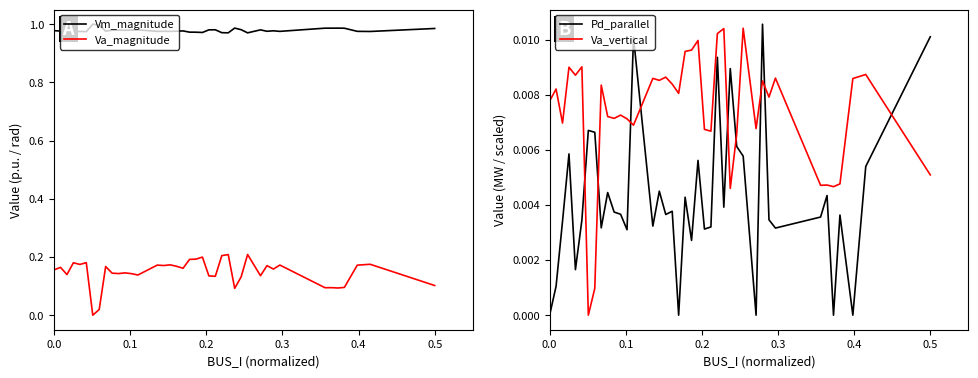

True or false: Va_vertical and Pd_parallel intersect in this chart.

True